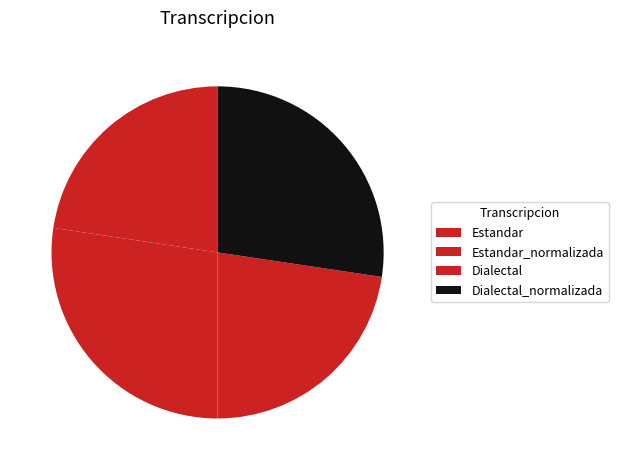

The Dialectal_normalizada slice represents 27% of the pie. True or false?

True